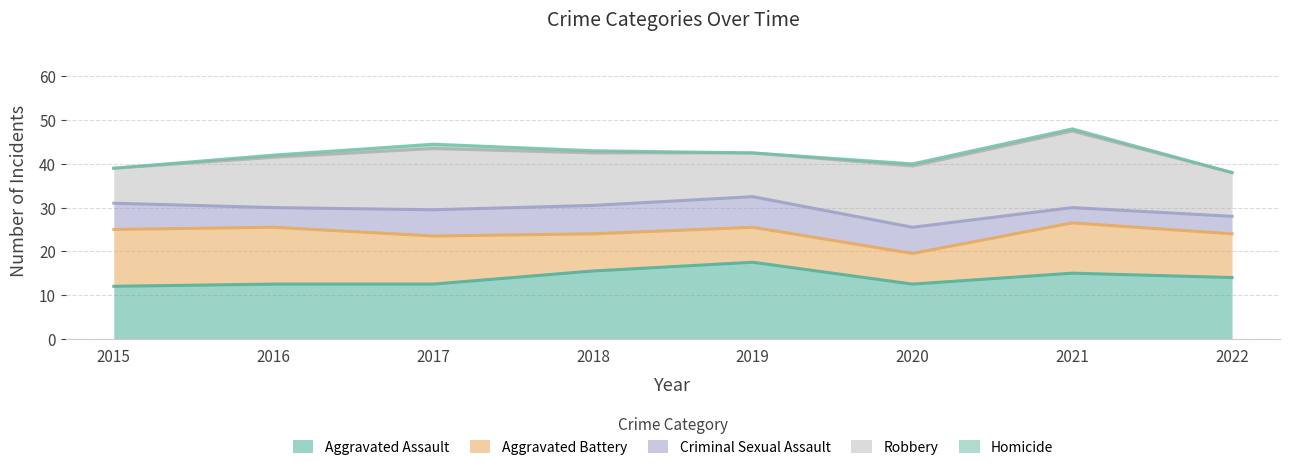

What is the lowest value of the Aggravated Assault series?

12.0